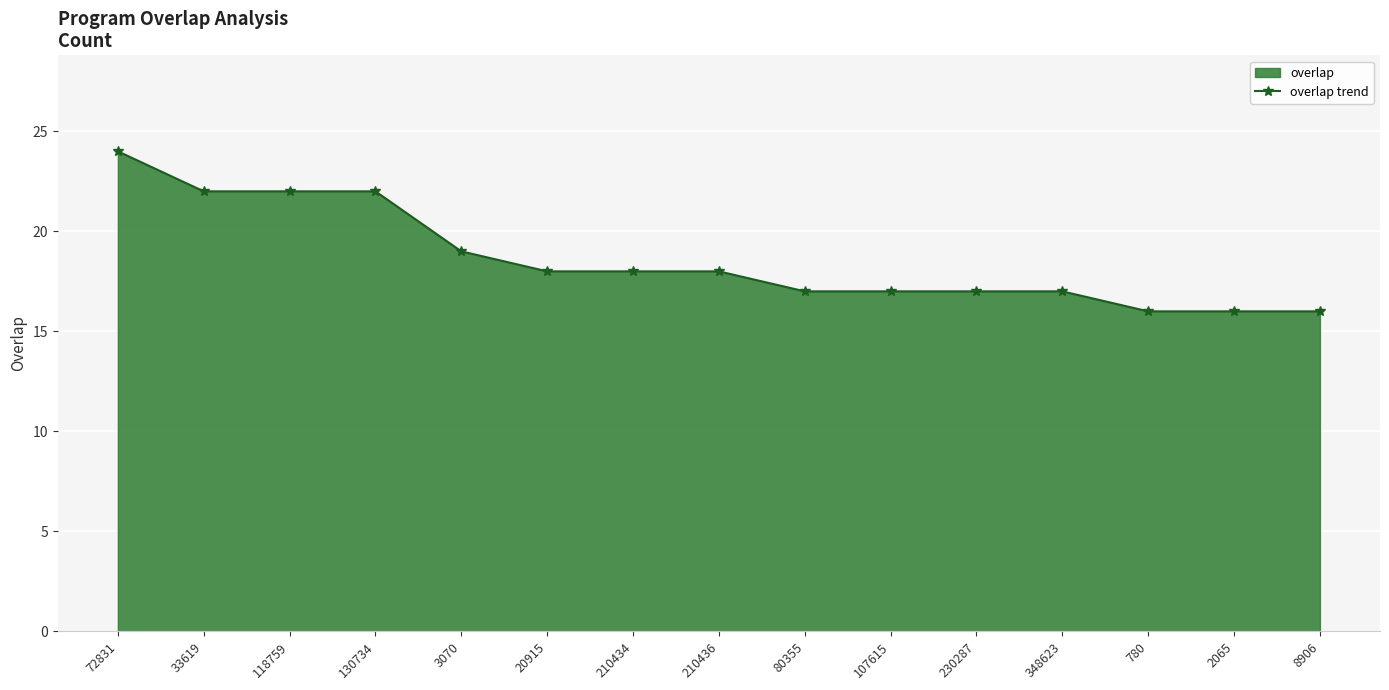

Reading left to right, what are all the values shown in this chart?

72831=24	33619=22	118759=22	130734=22	3070=19	20915=18	210434=18	210436=18	80355=17	107615=17	230287=17	348623=17	780=16	2065=16	8906=16